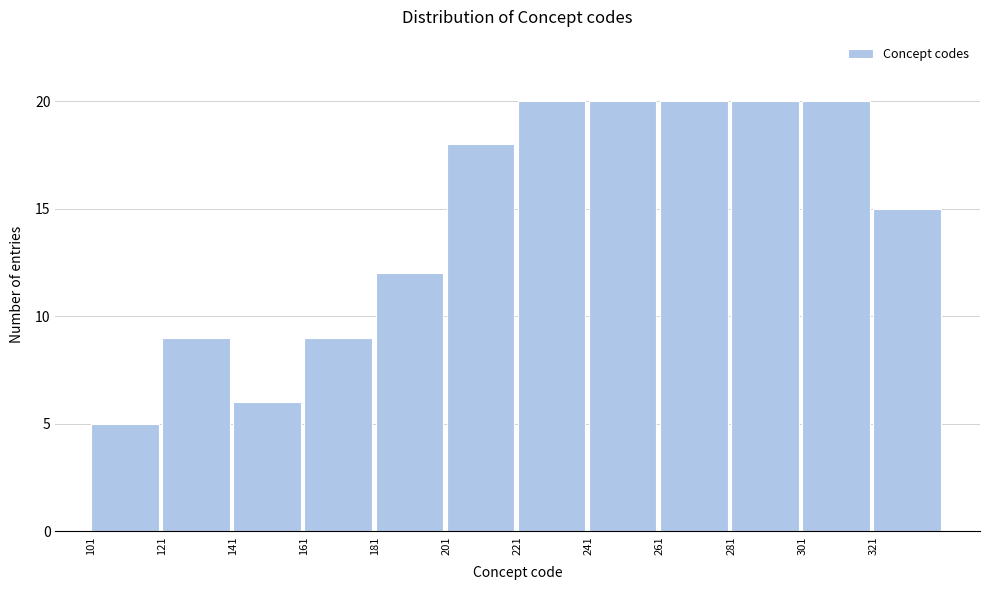

How tall is the bar that spans 161 to 181 on the x-axis? Neither the bar edges nor the heights are printed on the chart, so give them approximately, as read against the axes.

9